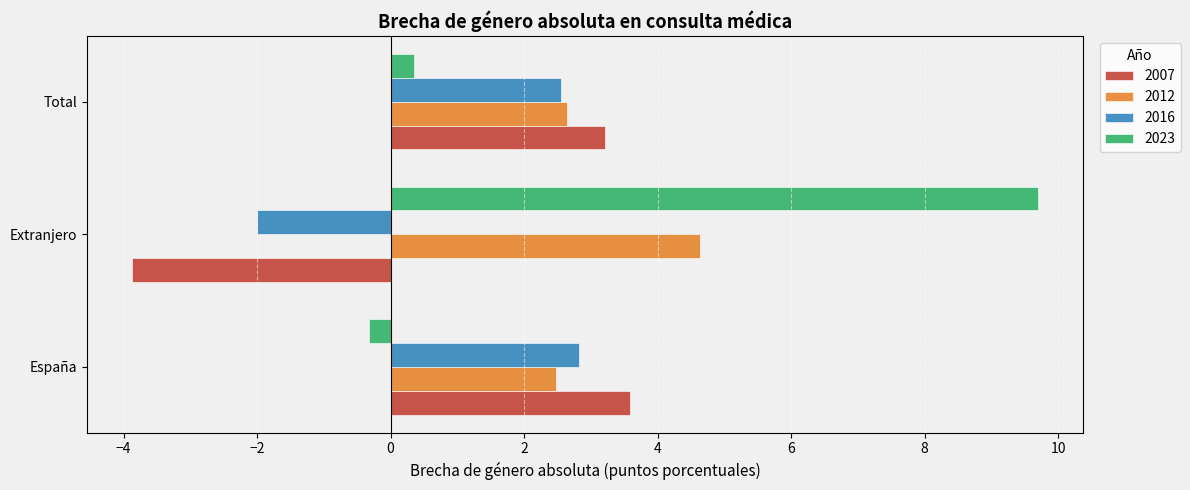

Which series changed the most between España and Extranjero?

2023